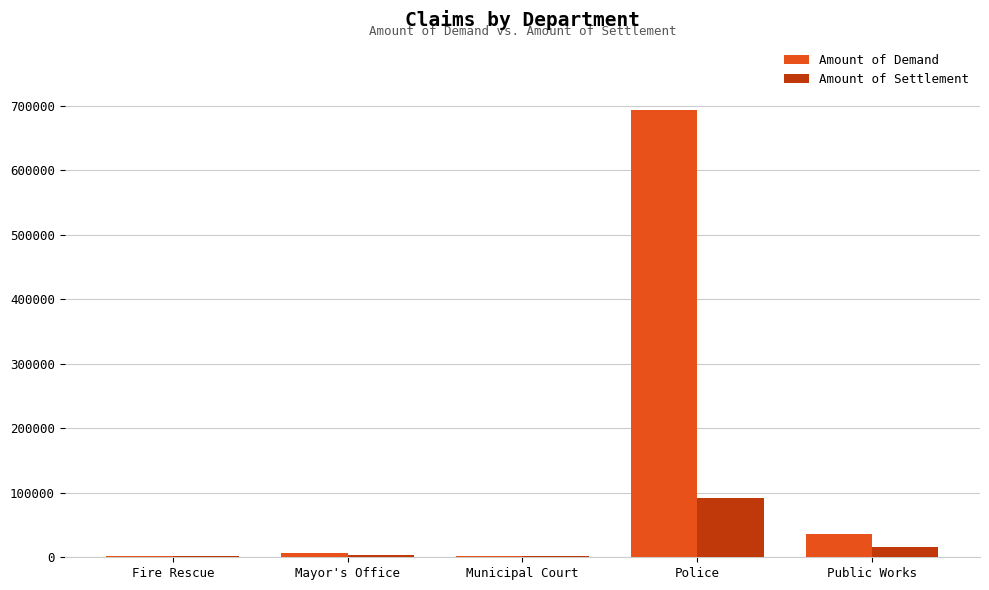

At which category is the sum across all series the highest?

Police